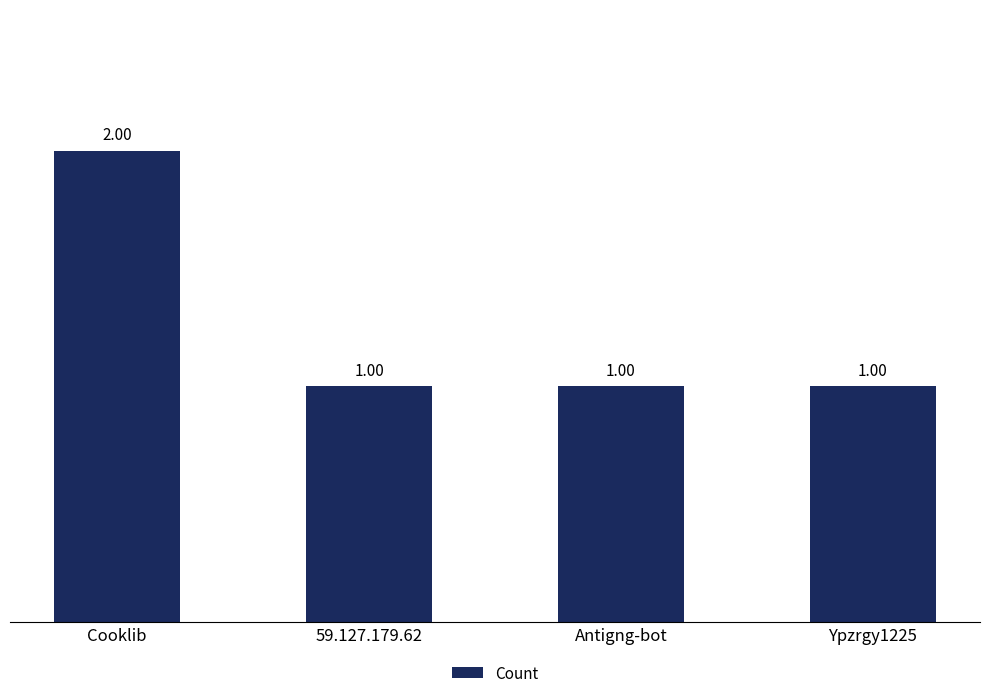

Is it true that the value at Ypzrgy1225 is 1?

True